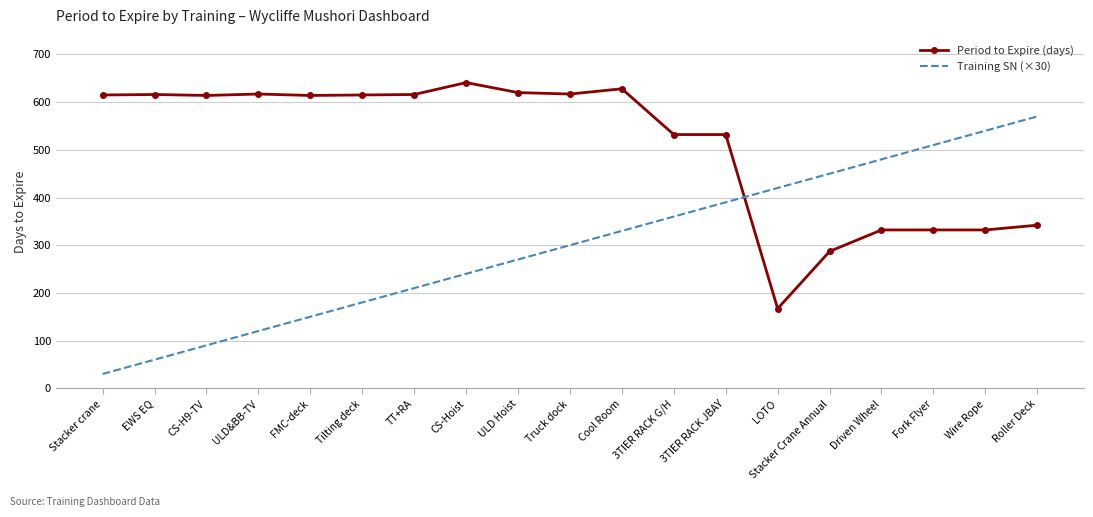

Between which two adjacent categories do Training SN (×30) and Period to Expire (days) first intersect?

3TIER RACK JBAY and LOTO